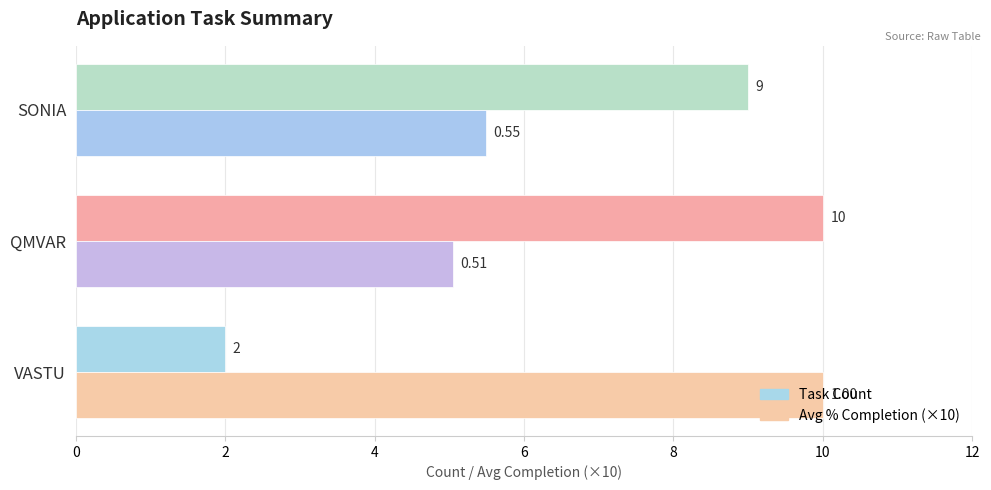

List the series in order of their overall mean, lowest first.

Avg % Completion (×10), Task Count